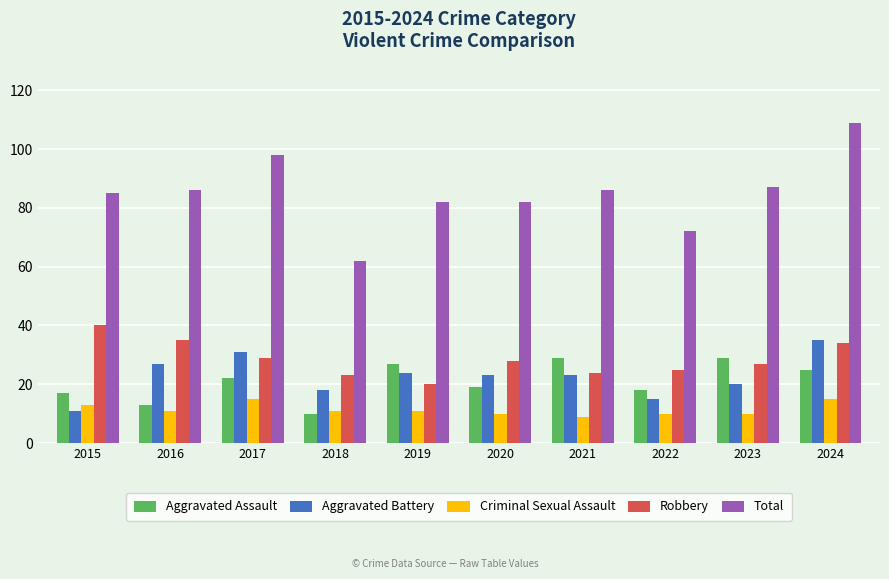

Which label corresponds to the largest value in the chart?

2024